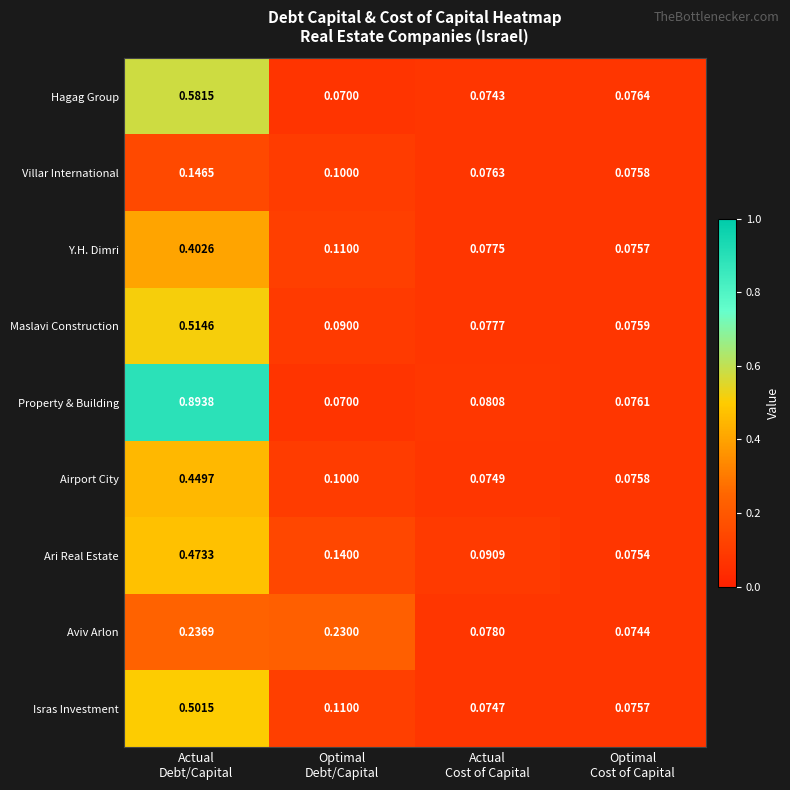

Rank the series by their maximum value, from lowest to highest.

Villar International, Aviv Arlon, Y.H. Dimri, Airport City, Ari Real Estate, Isras Investment, Maslavi Construction, Hagag Group, Property & Building